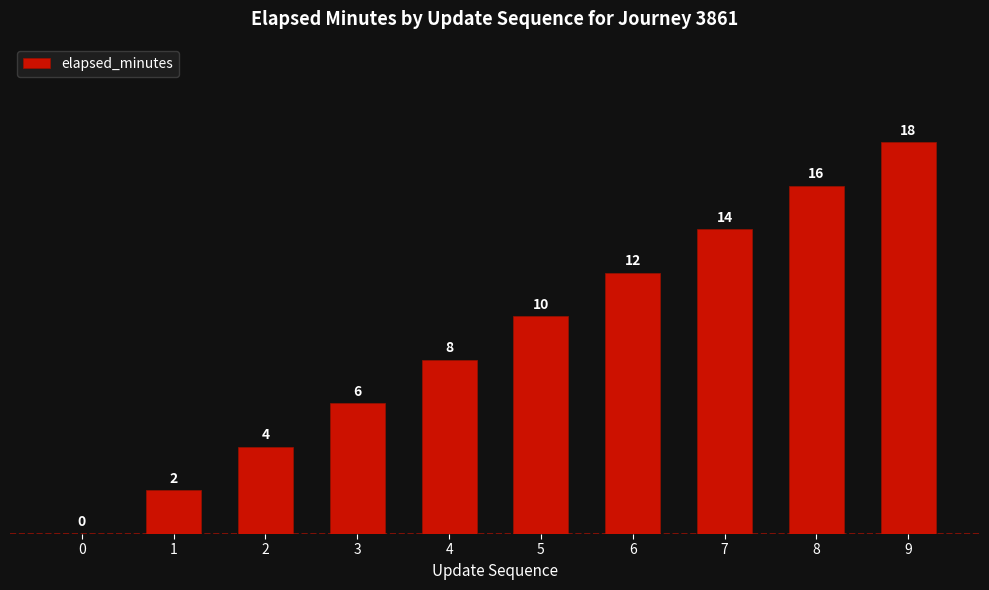

What is the maximum value shown in the chart?

18